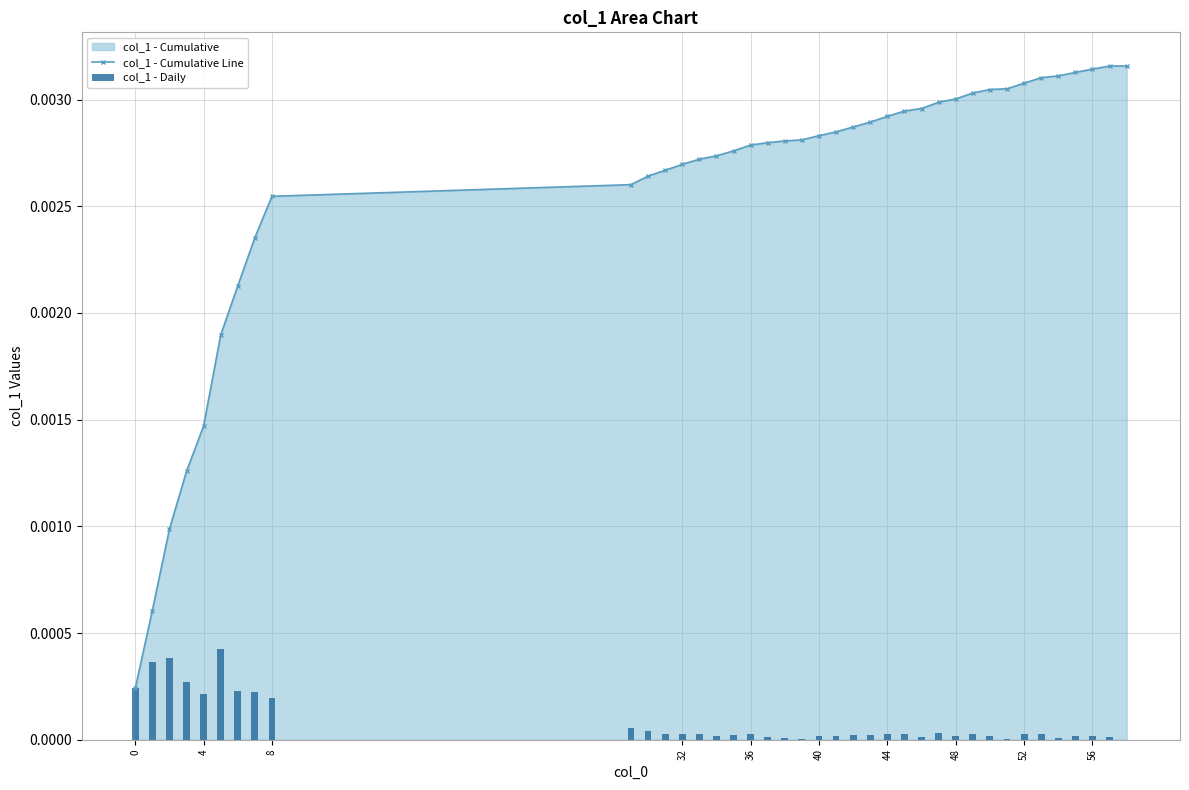

Rank the series by their average value, from highest to lowest.

col_1 - Cumulative Line, col_1 - Daily